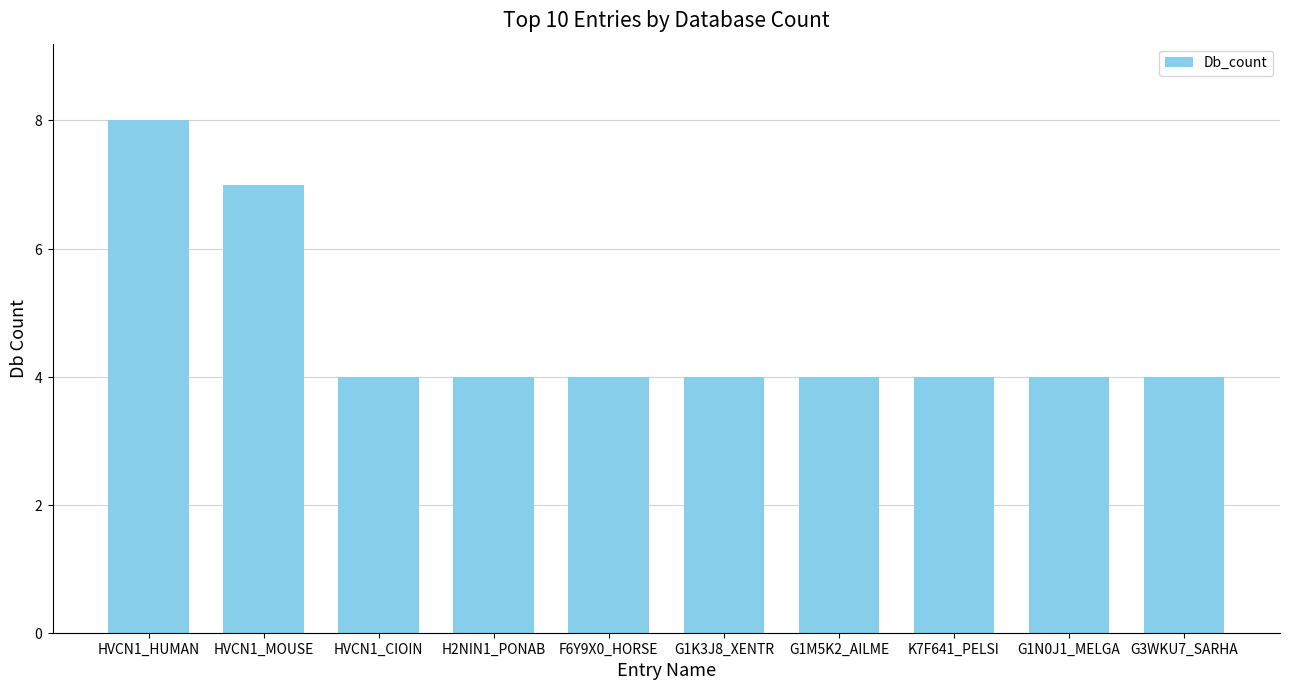

The value at G1M5K2_AILME is 6. True or false?

False